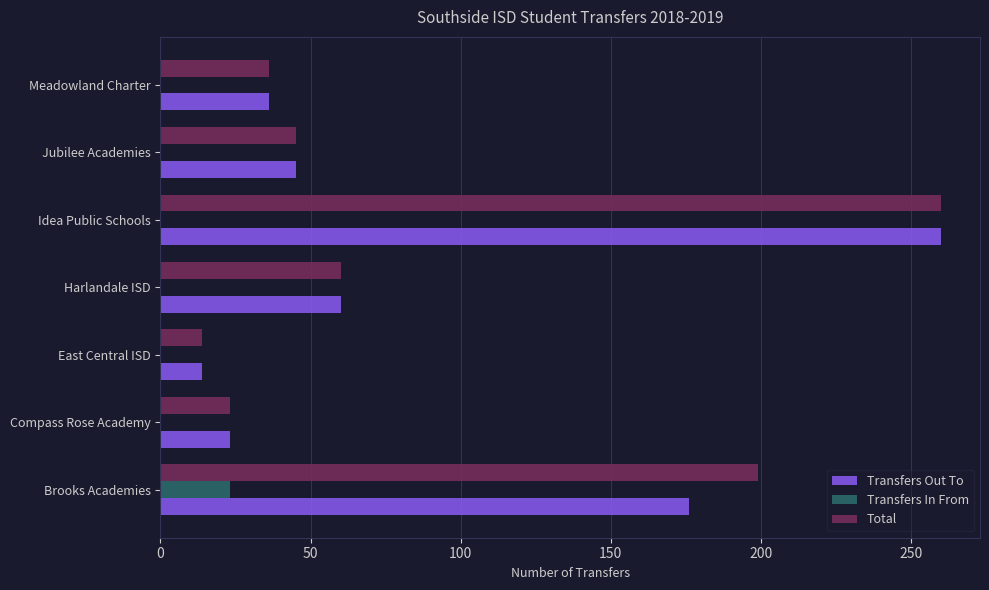

How many categories are shown in the chart?

7